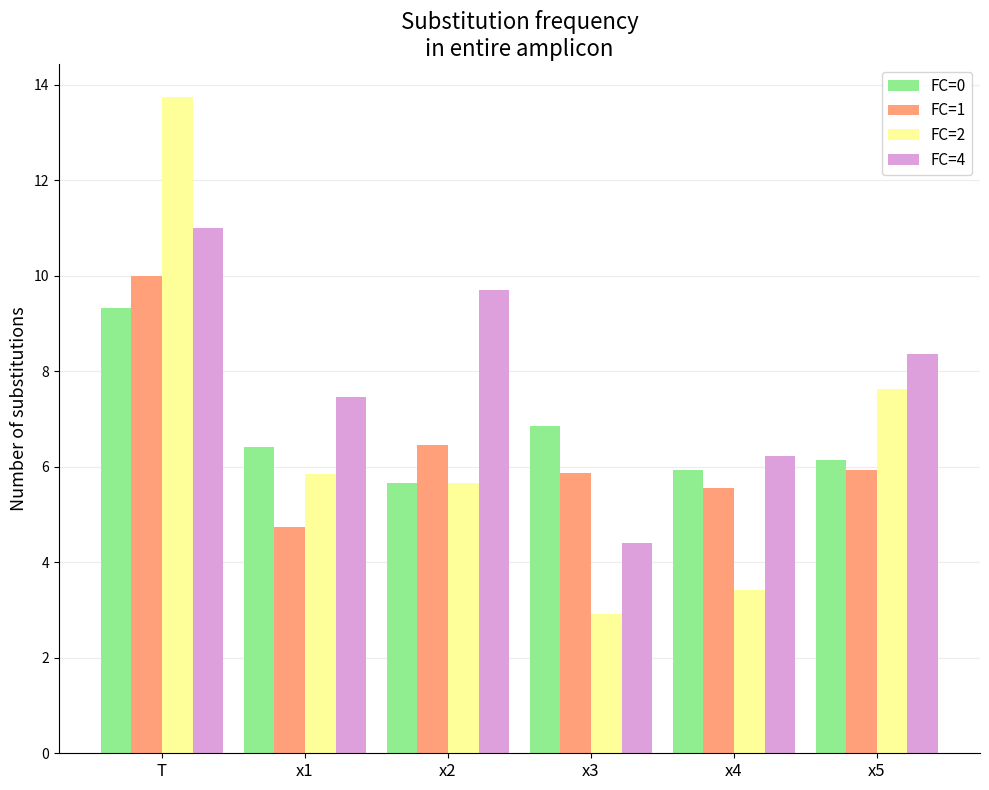

Between x3 and x5, which series saw the biggest shift?

FC=2